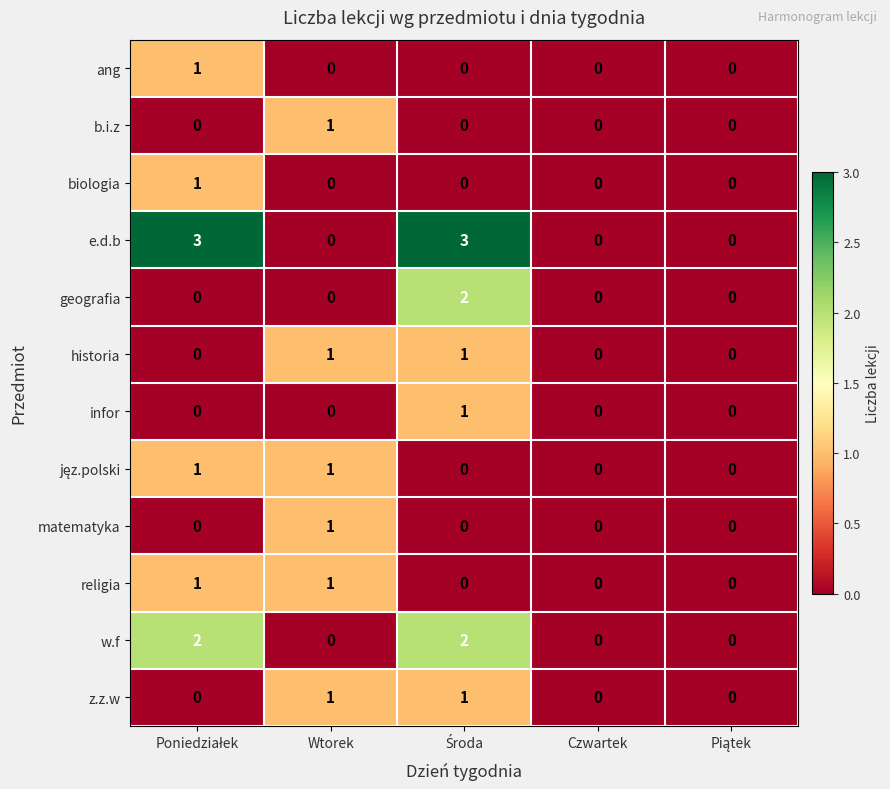

What is the sum of all w.f values?

4